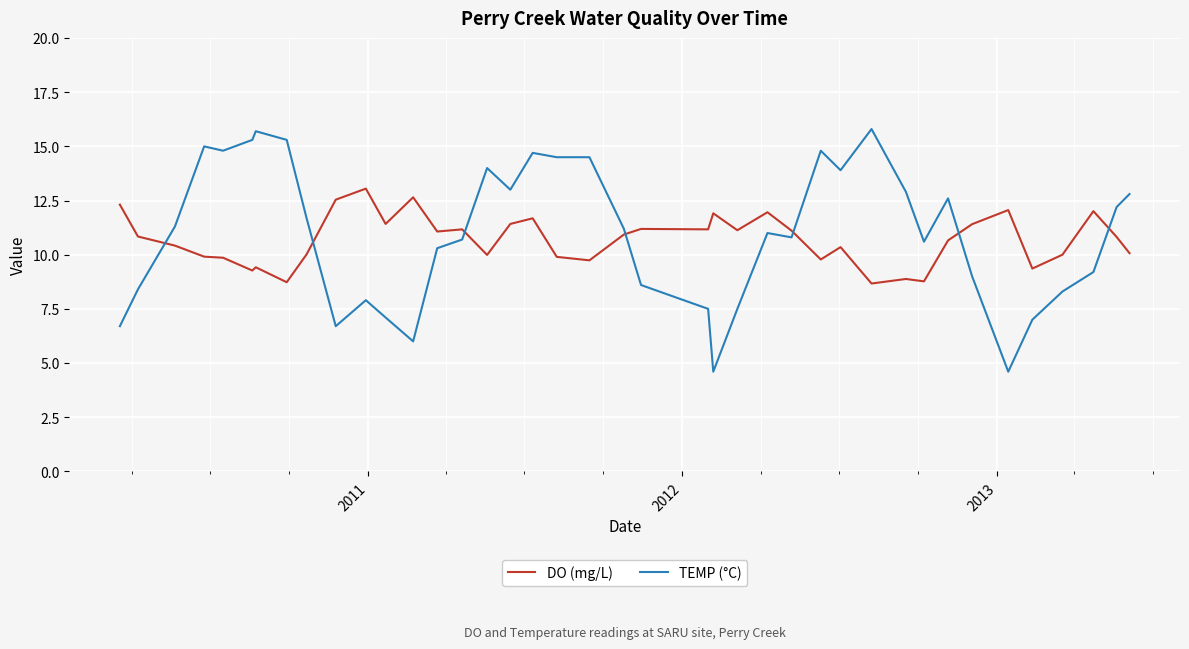

What is the minimum value for TEMP (°C)?

4.6